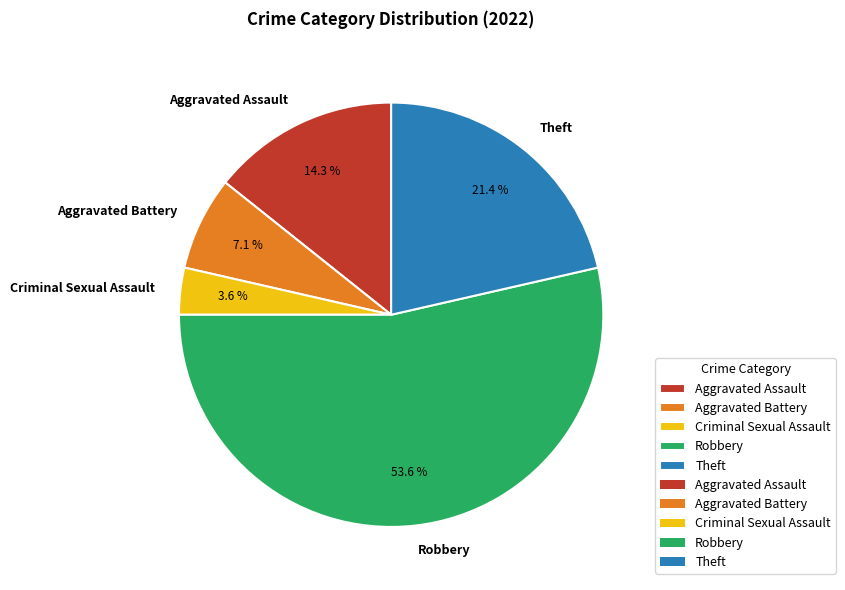

Count the number of slices in the pie.

5